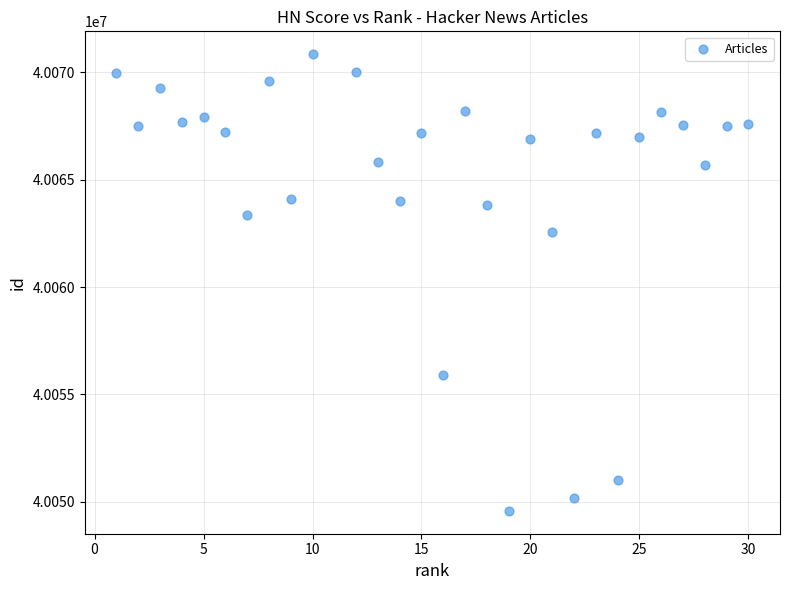

What Y value in the scatter plot is closest to 40060208?

40062552